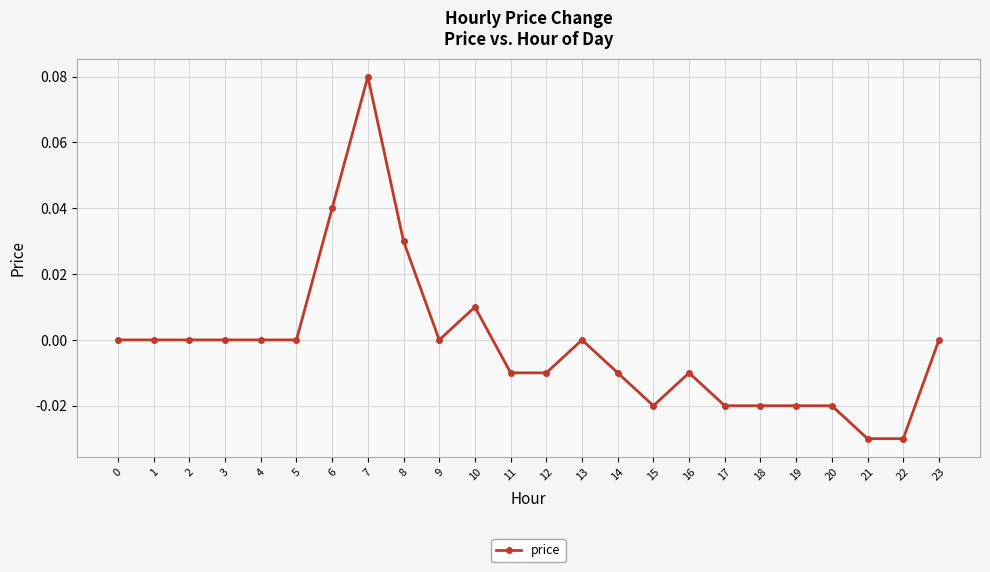

How many lines are shown in the chart?

1